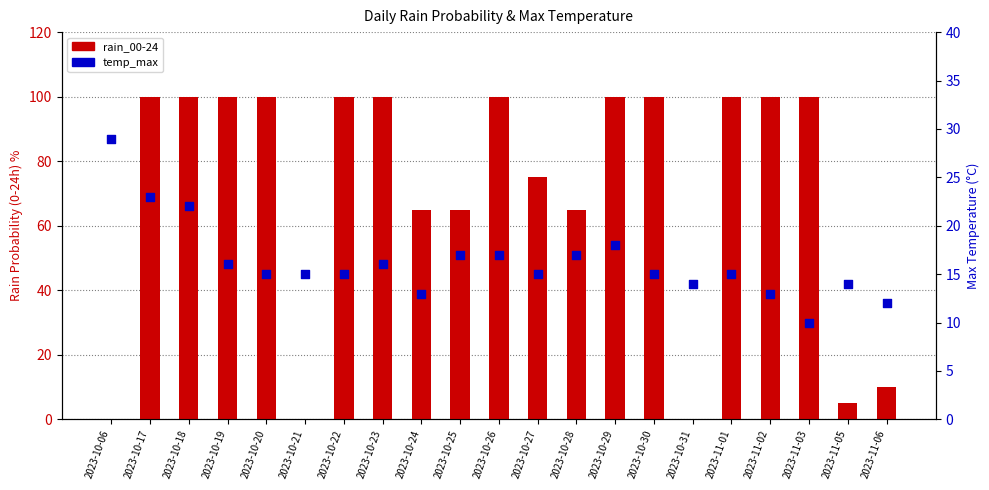

What is the total value across all series at 2023-10-22?

115